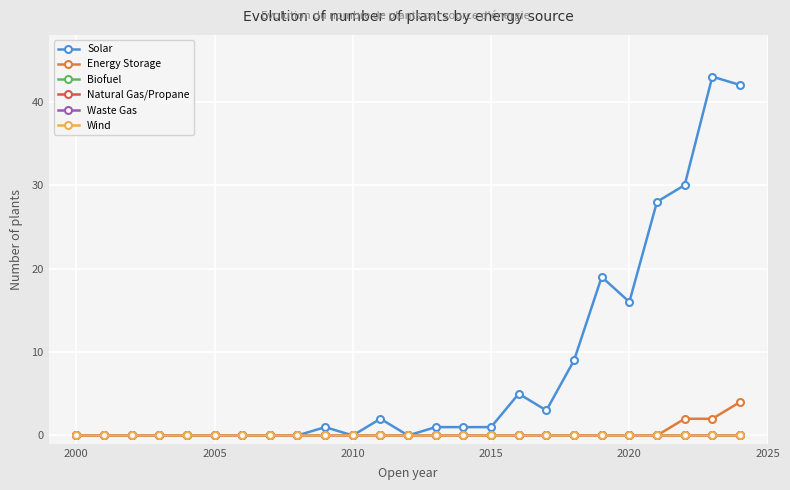

Does the chart have visible grid lines?

Yes